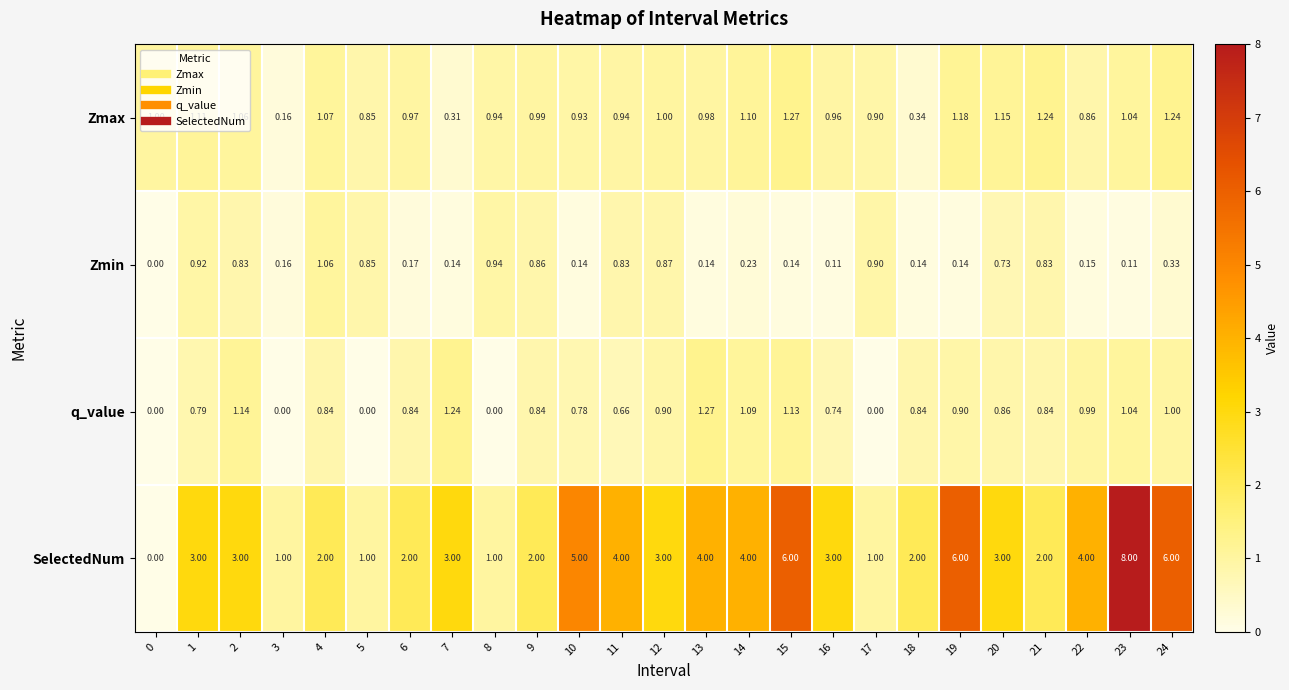

Between 8 and 18, which series saw the biggest shift?

SelectedNum